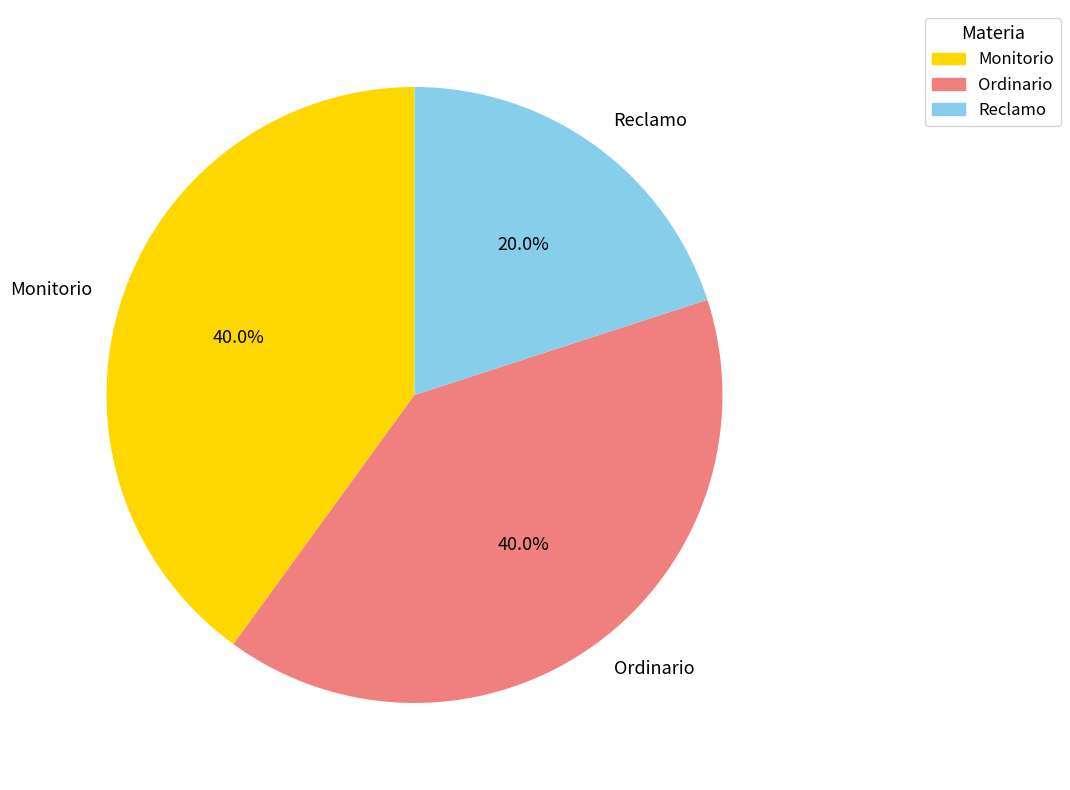

How many slices are in this pie chart?

3